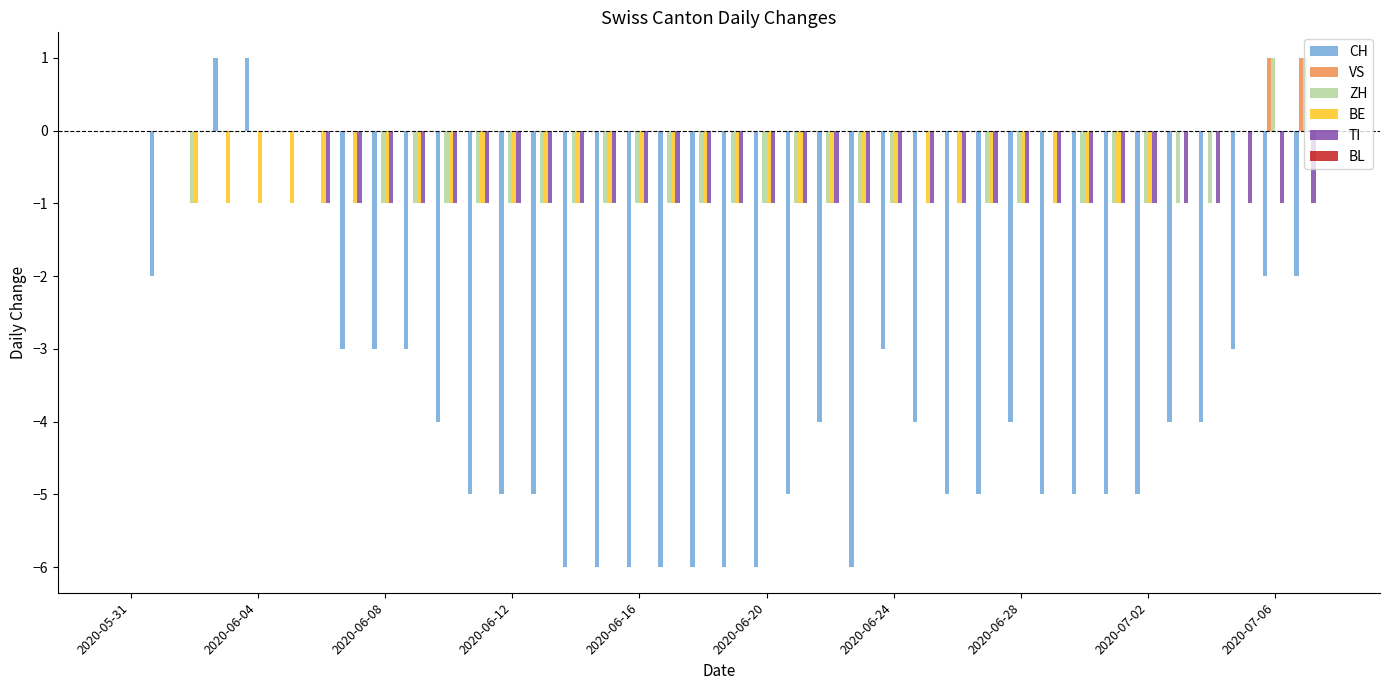

What is the sum of all TI values?

-32